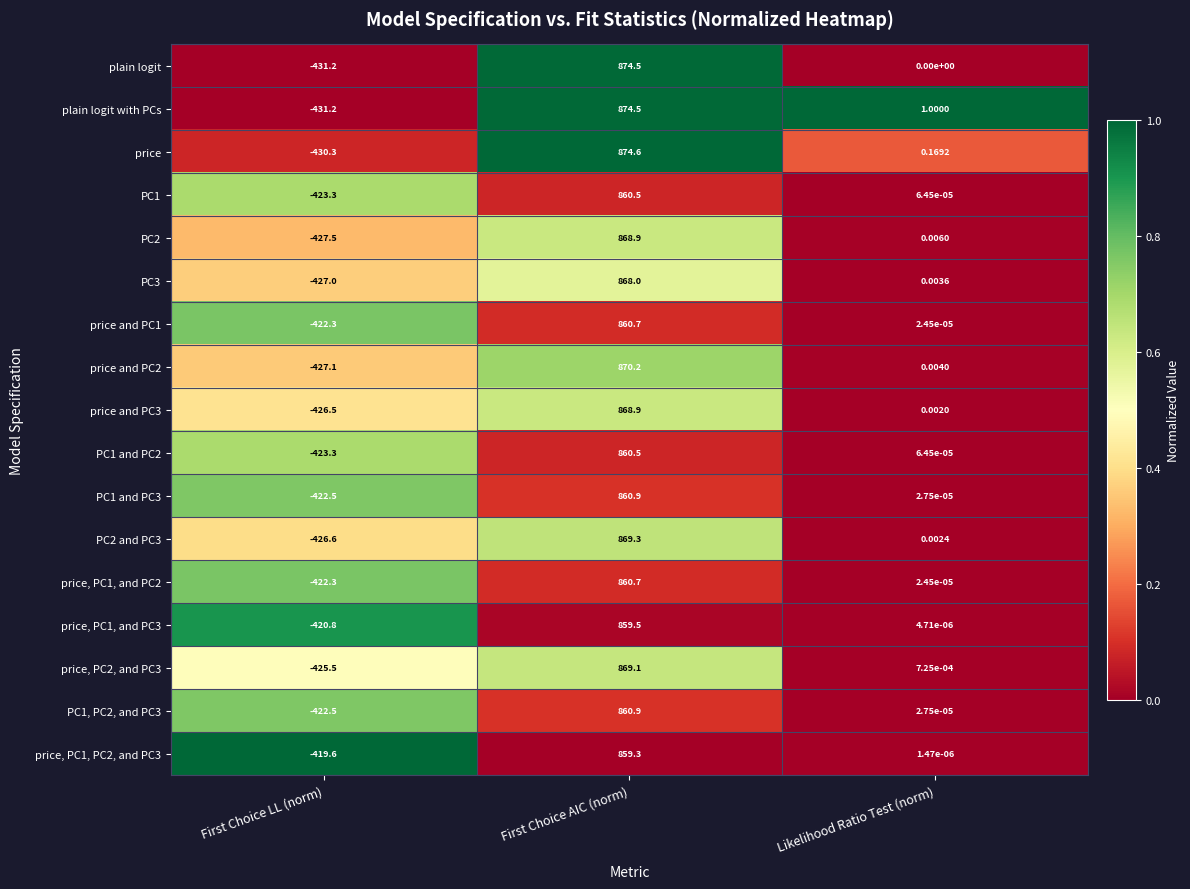

Where does the PC1 series first go above 0?

First Choice AIC (norm)